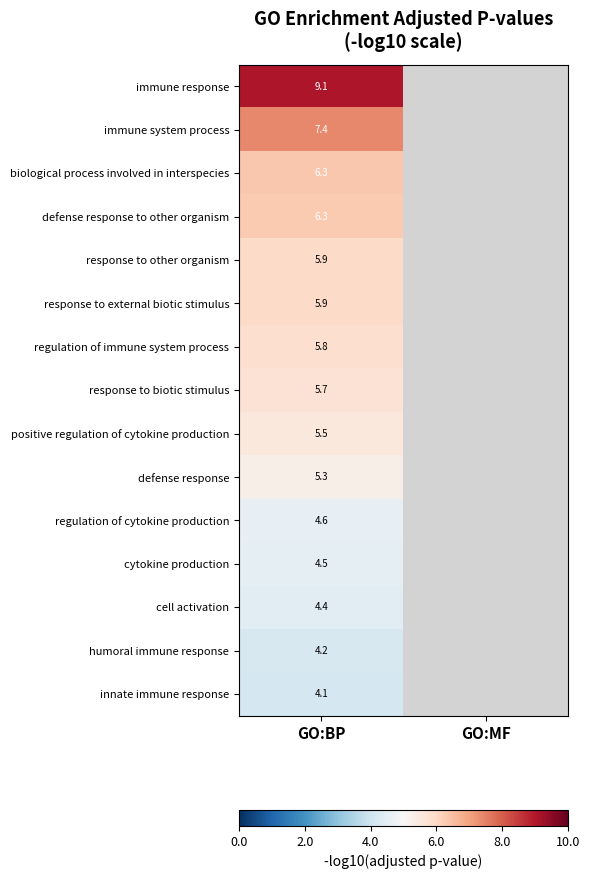

List the labels in order of humoral immune response value, largest first.

GO:BP, GO:MF